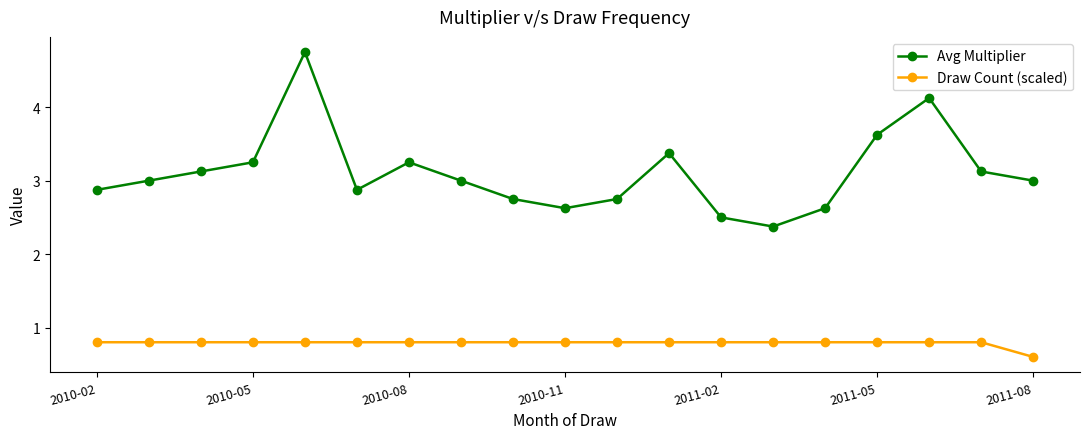

True or false: Draw Count (scaled) and Avg Multiplier intersect in this chart.

False